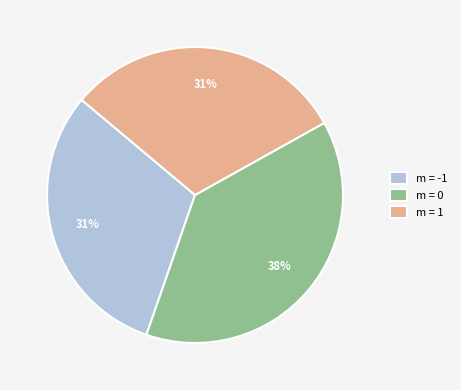

To the nearest percent, what percentage of the pie is m = 0?

38%